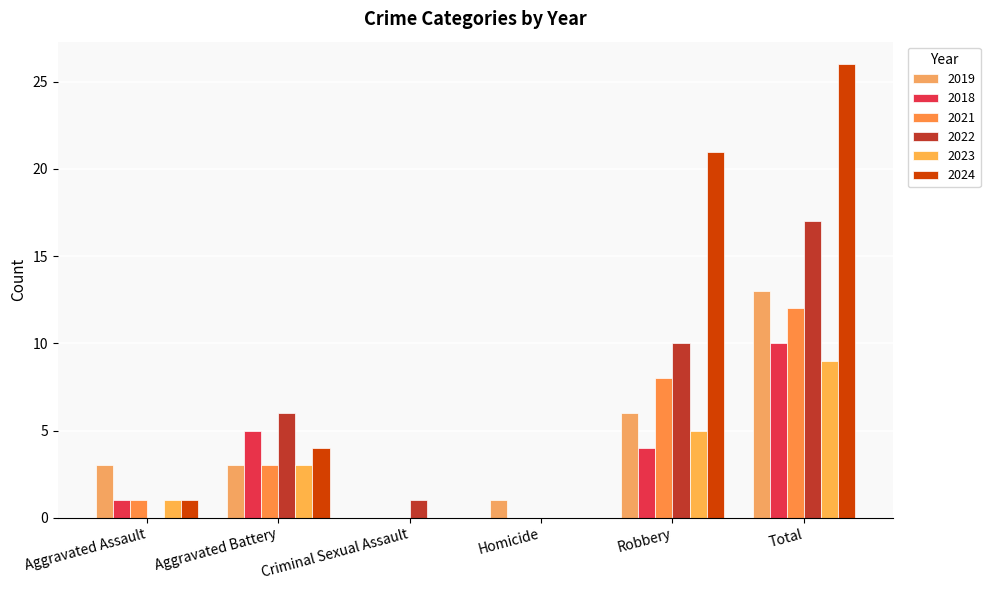

How many distinct data groups are displayed?

6